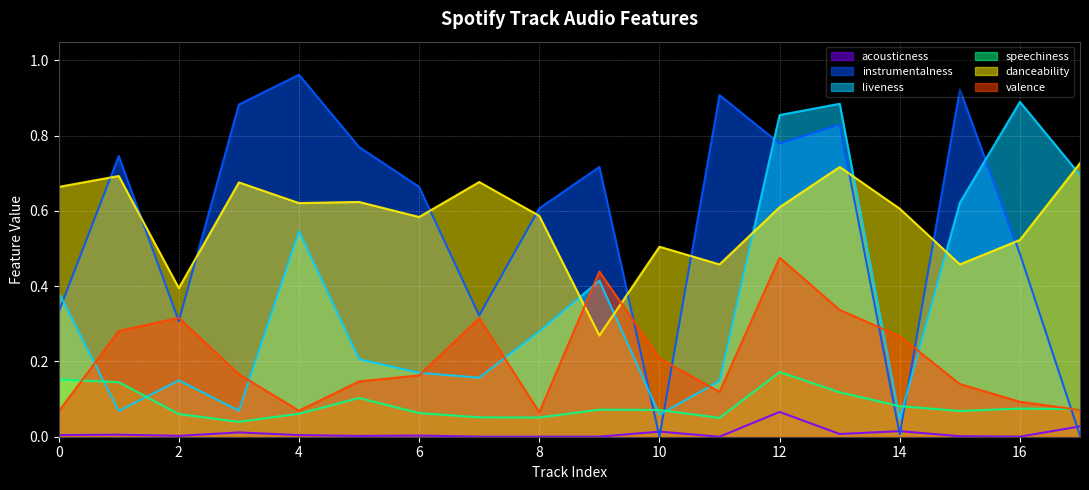

Which series ends up on top after the final intersection of valence and danceability?

danceability